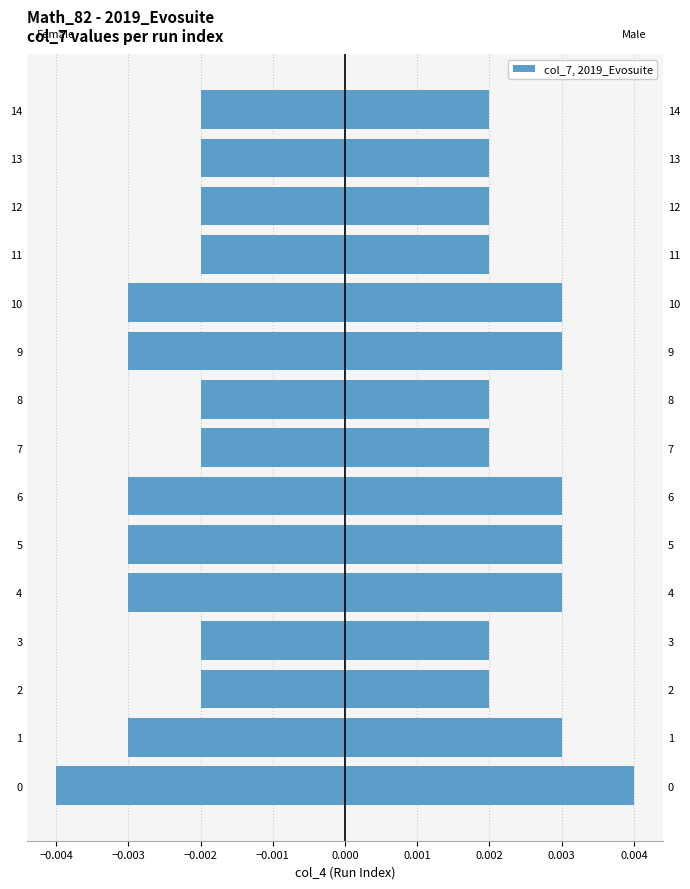

Rank the series by their maximum value, from highest to lowest.

Male (col_7 right), Female (col_7 left)